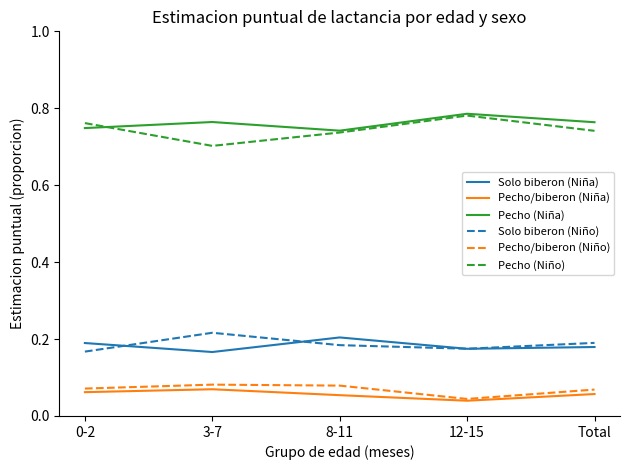

At which category does the chart reach its peak across all series?

12-15